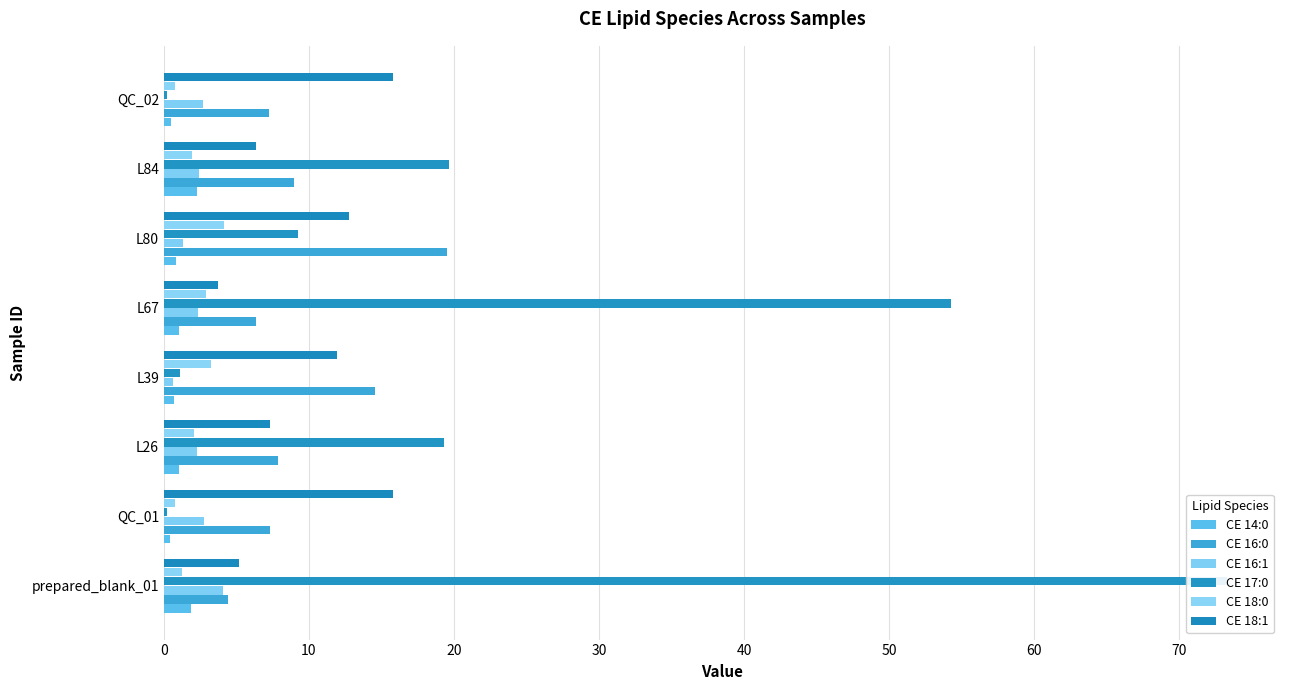

Which series has the widest spread of values?

CE 17:0